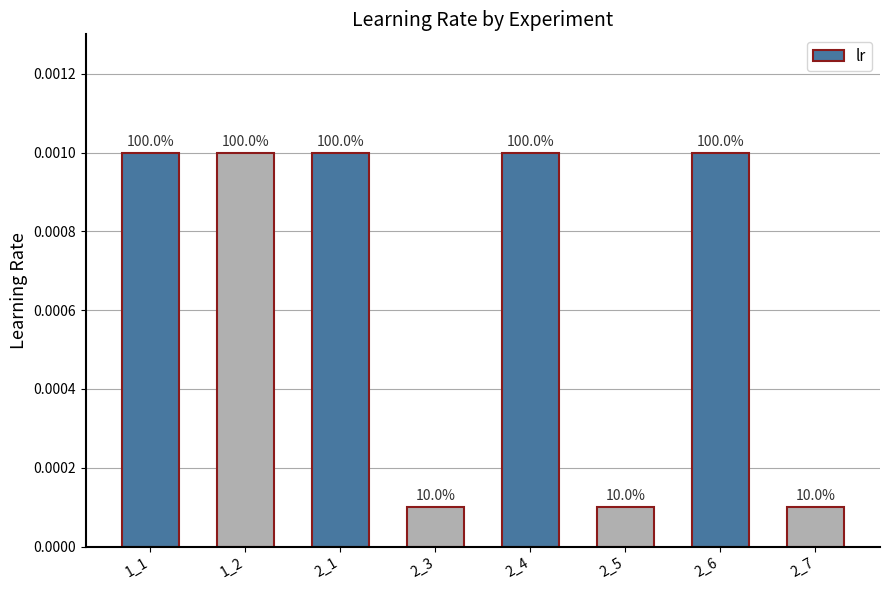

How many bars are there in total?

8